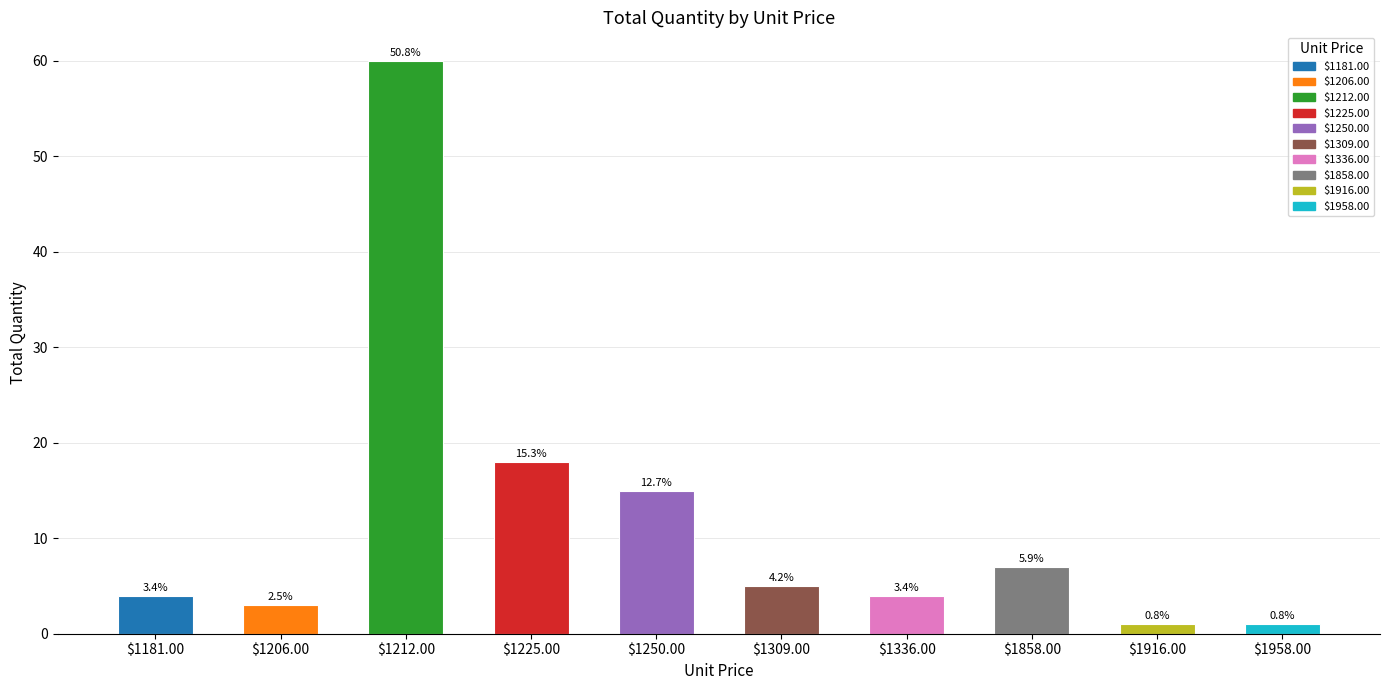

Does the chart contain any negative values?

No